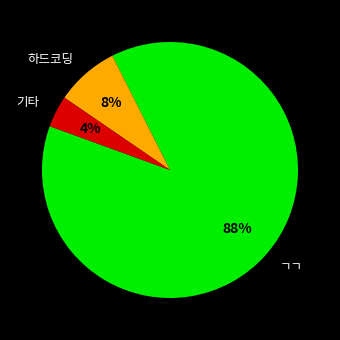

The ㄱㄱ slice represents 88% of the pie. True or false?

True